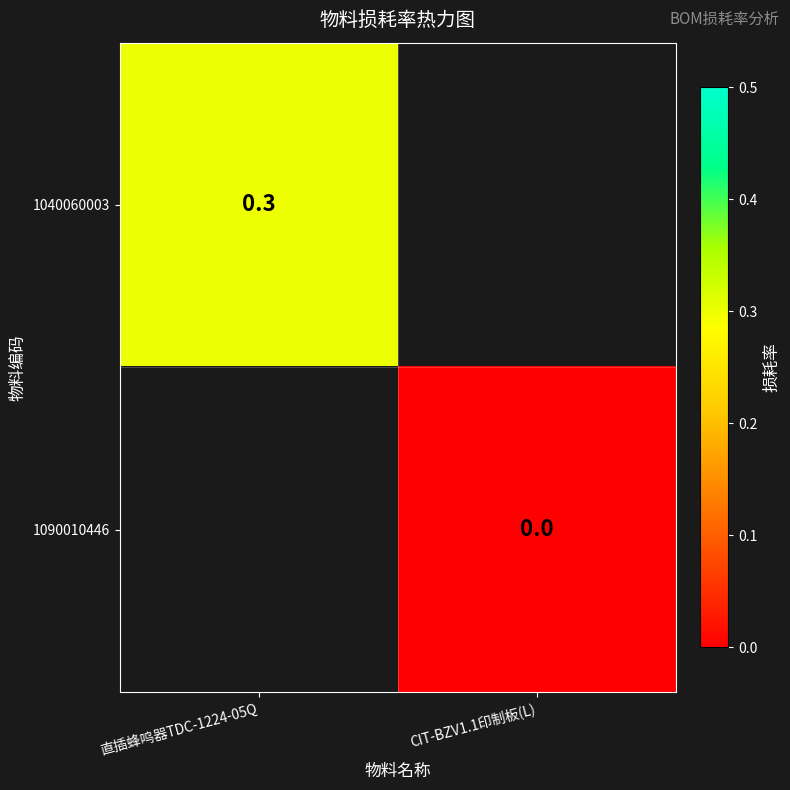

True or false: 1040060003 has a value of 0.3 at 直插蜂鸣器TDC-1224-05Q.

True